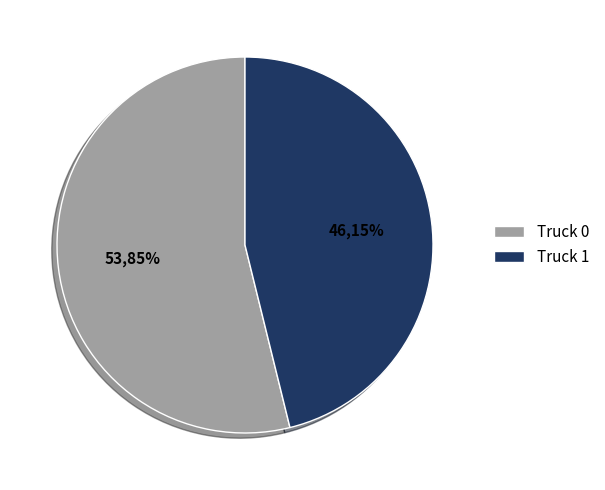

What percentage is the Truck 1 slice, to the nearest percent?

46%